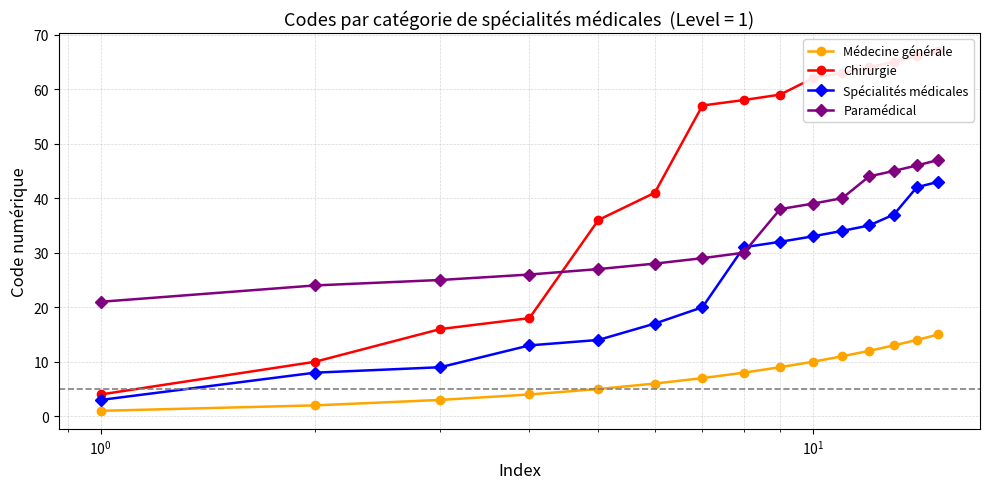

How many series are shown in this chart?

4